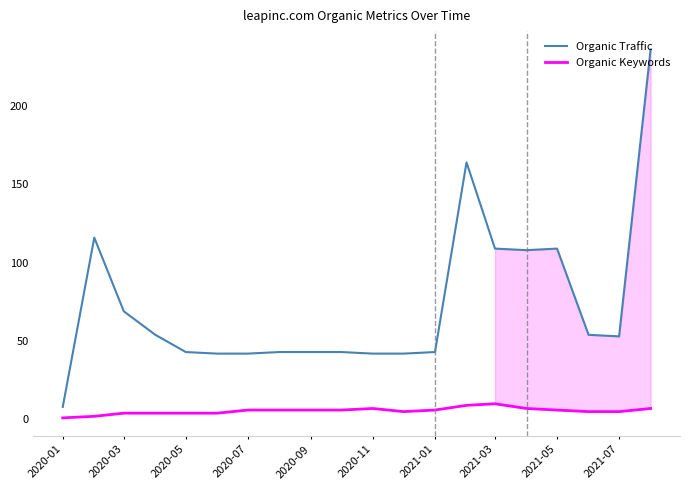

What is the greatest value displayed?

236